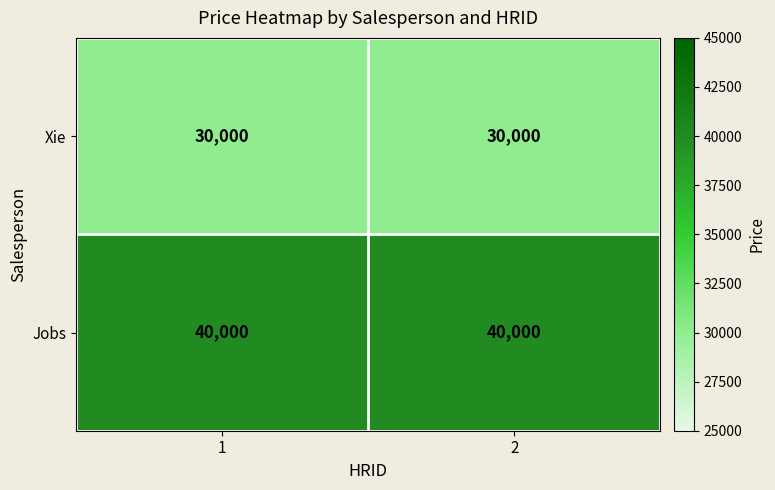

Which series has the largest total across all categories?

Jobs